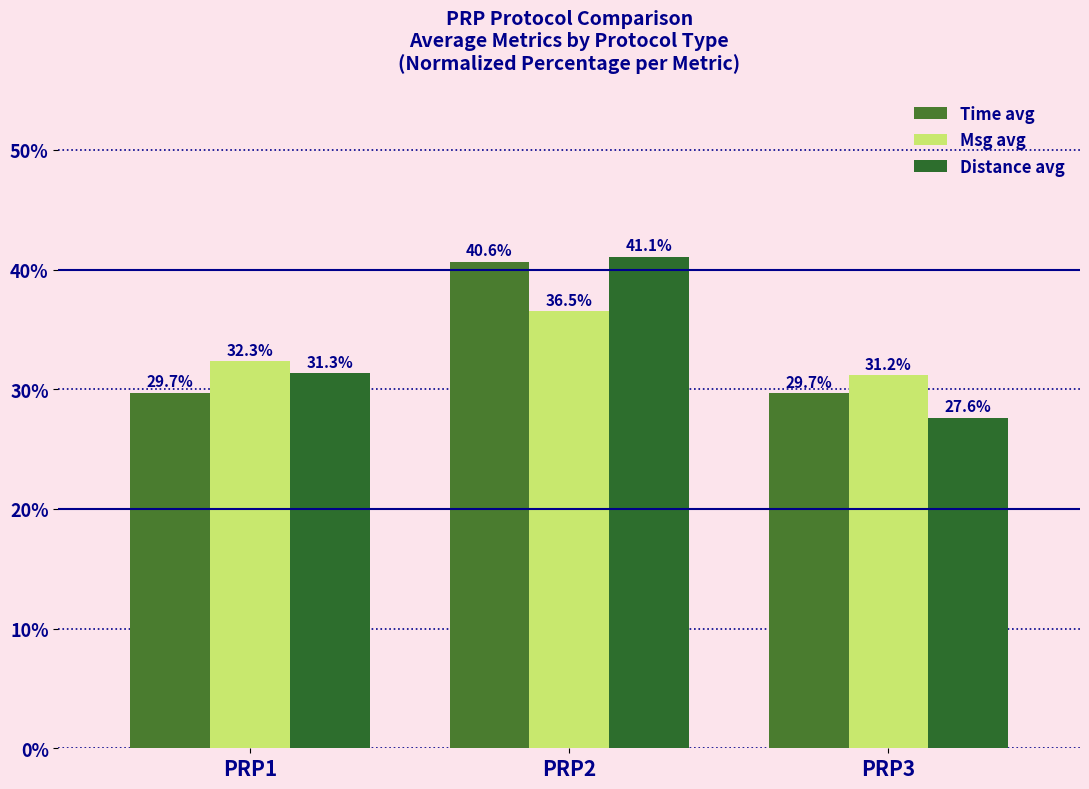

What is the value of the Distance avg bar at the 2nd from the left?

41.1